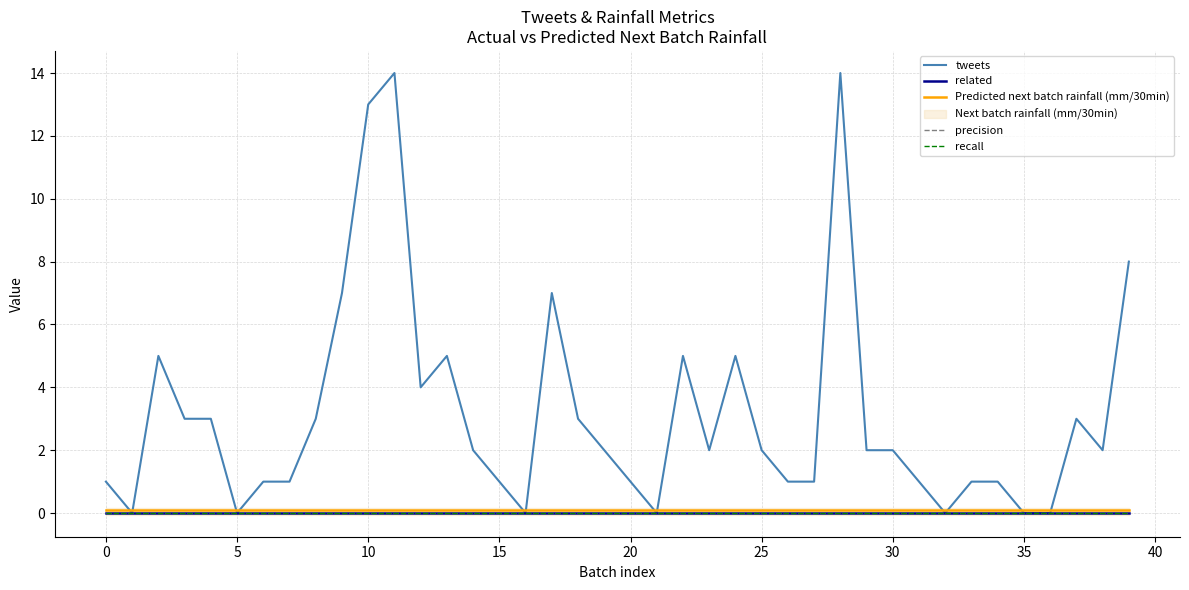

At how many categories does at least one series exceed 7?

4